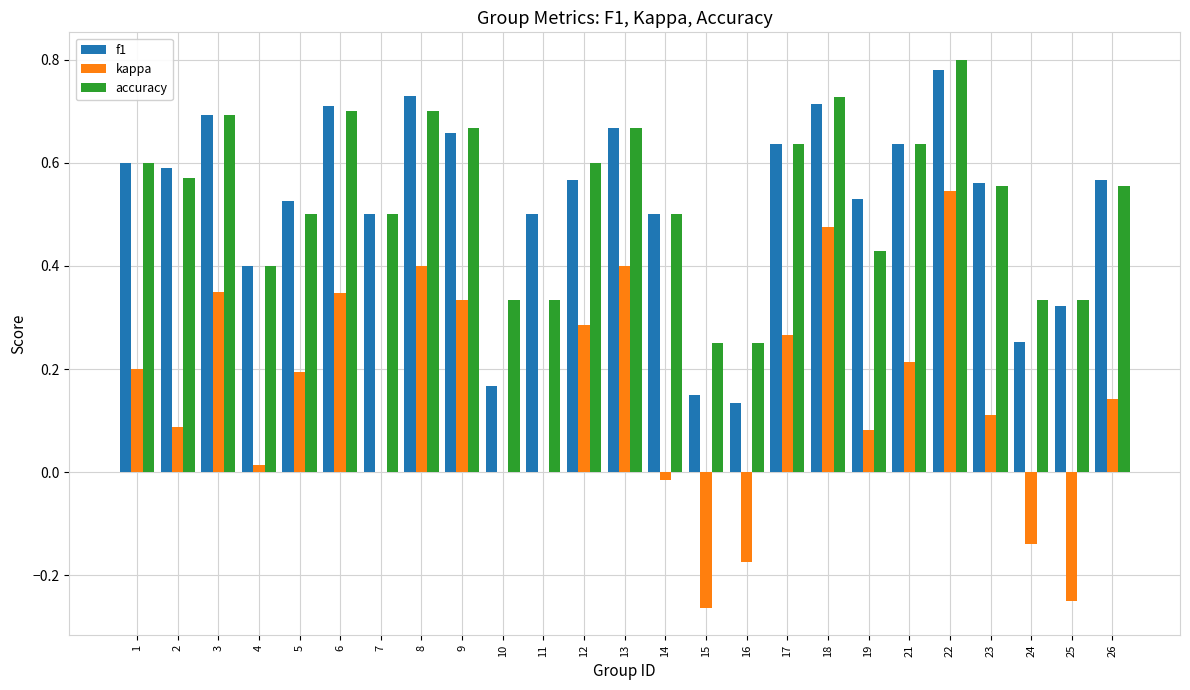

What is the sum of all accuracy values?

13.3